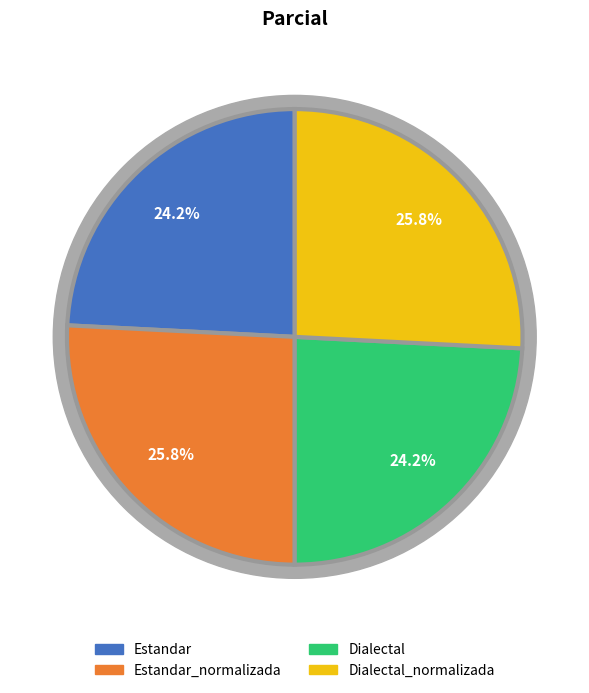

Is it true that Dialectal_normalizada is 26% of the pie?

True